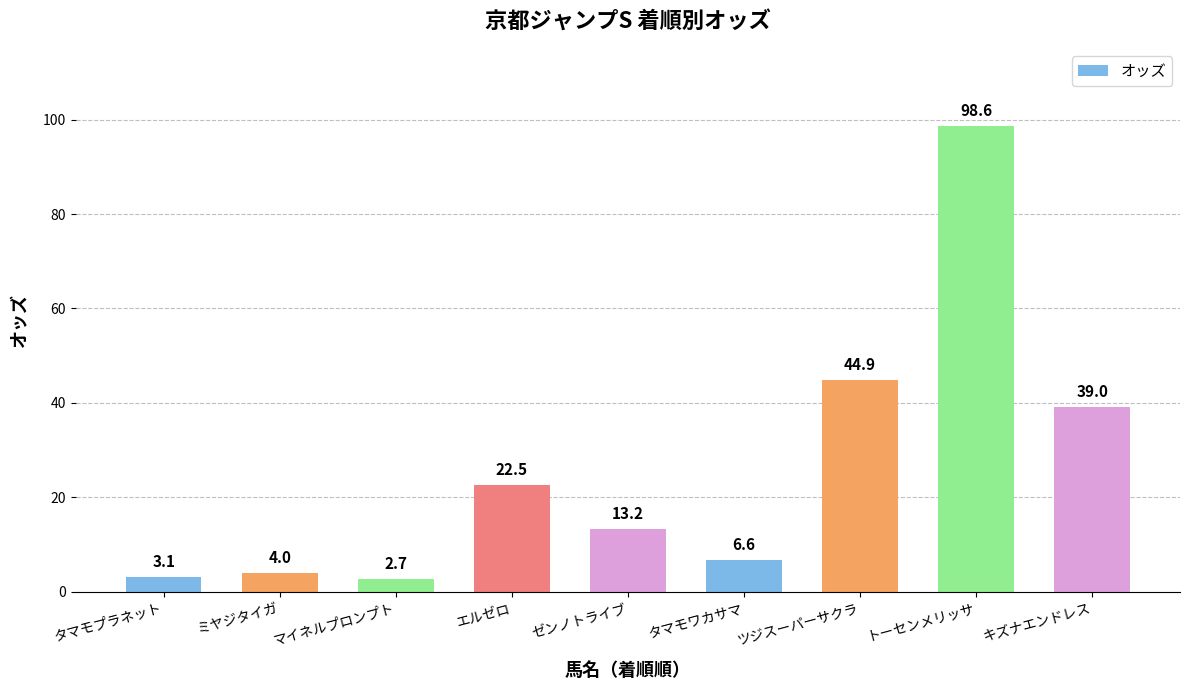

How many bars are there in total?

9